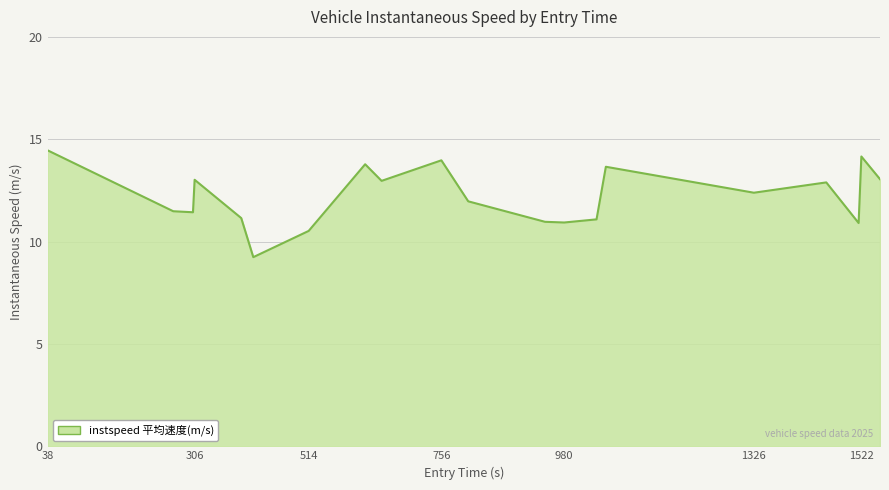

How many lines are shown in the chart?

1